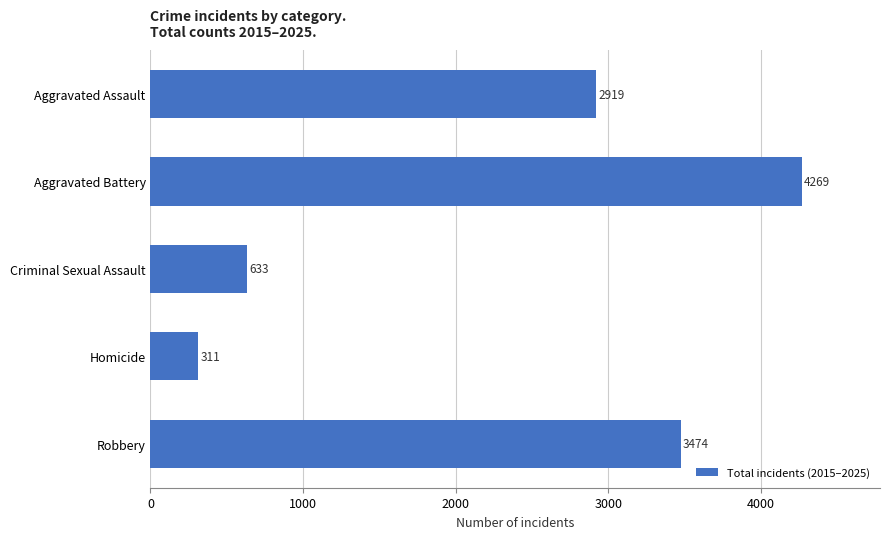

Reading top to bottom, list all the values displayed in this chart.

2919	4269	633	311	3474